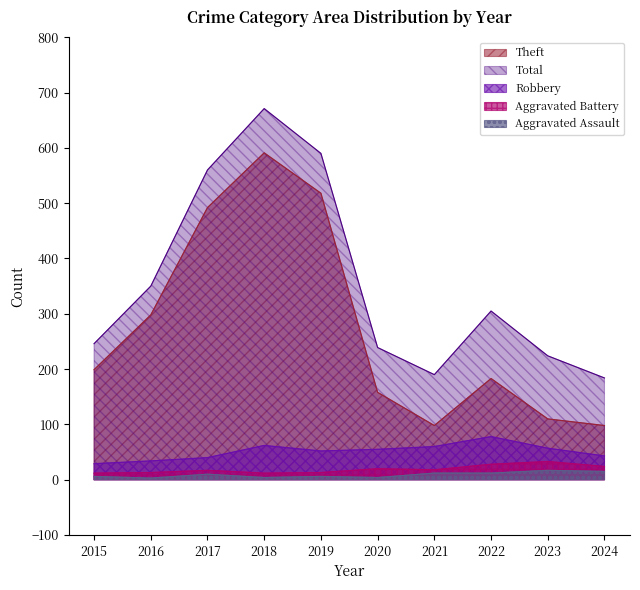

Count the number of data series in this chart.

5